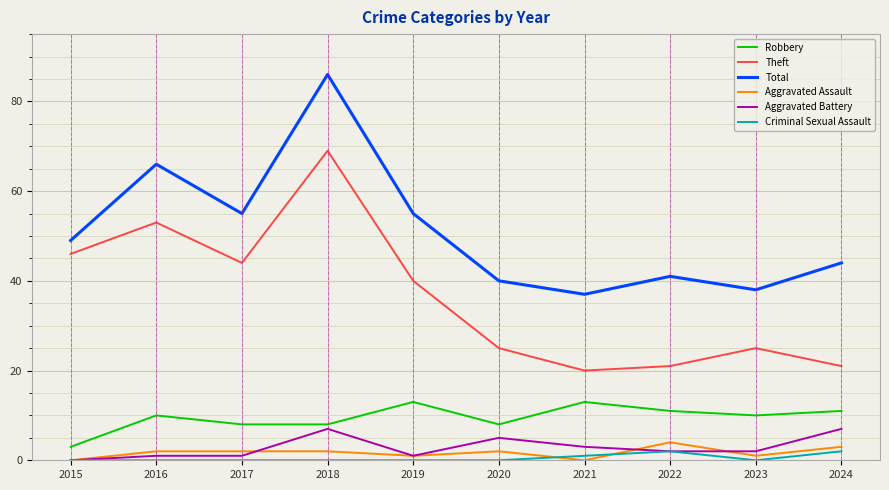

True or false: Criminal Sexual Assault and Theft cross at least once.

False